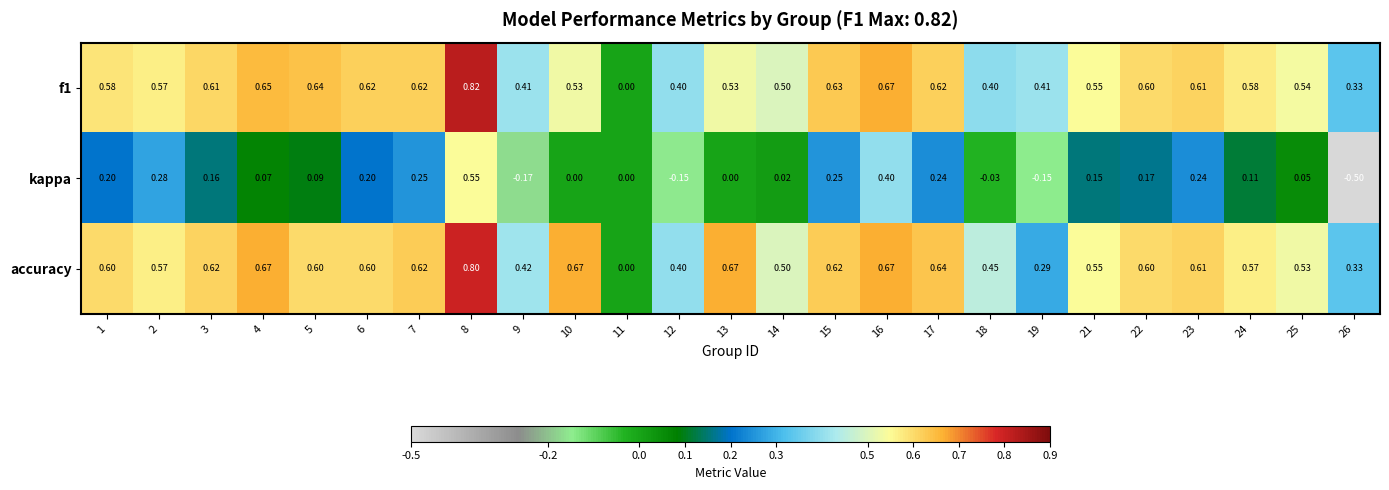

Rank the series at 9 from highest to lowest value.

accuracy, f1, kappa